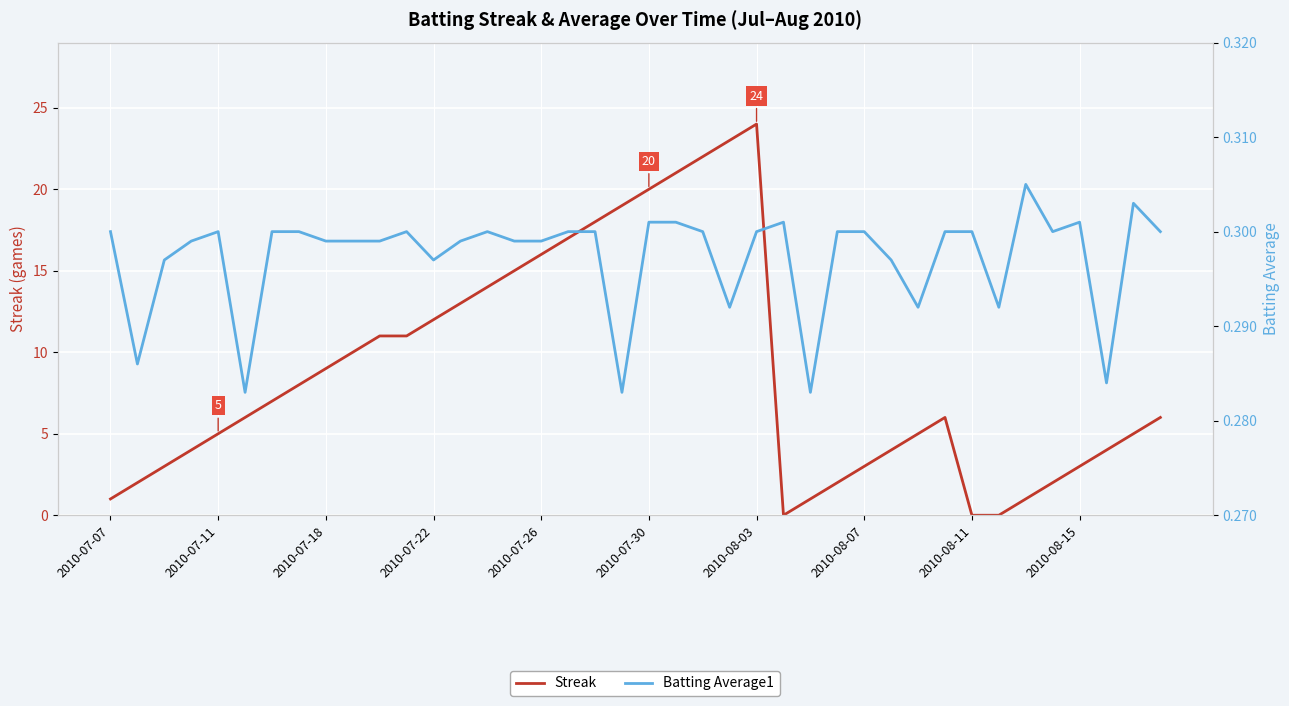

At how many categories does at least one series exceed 20?

4